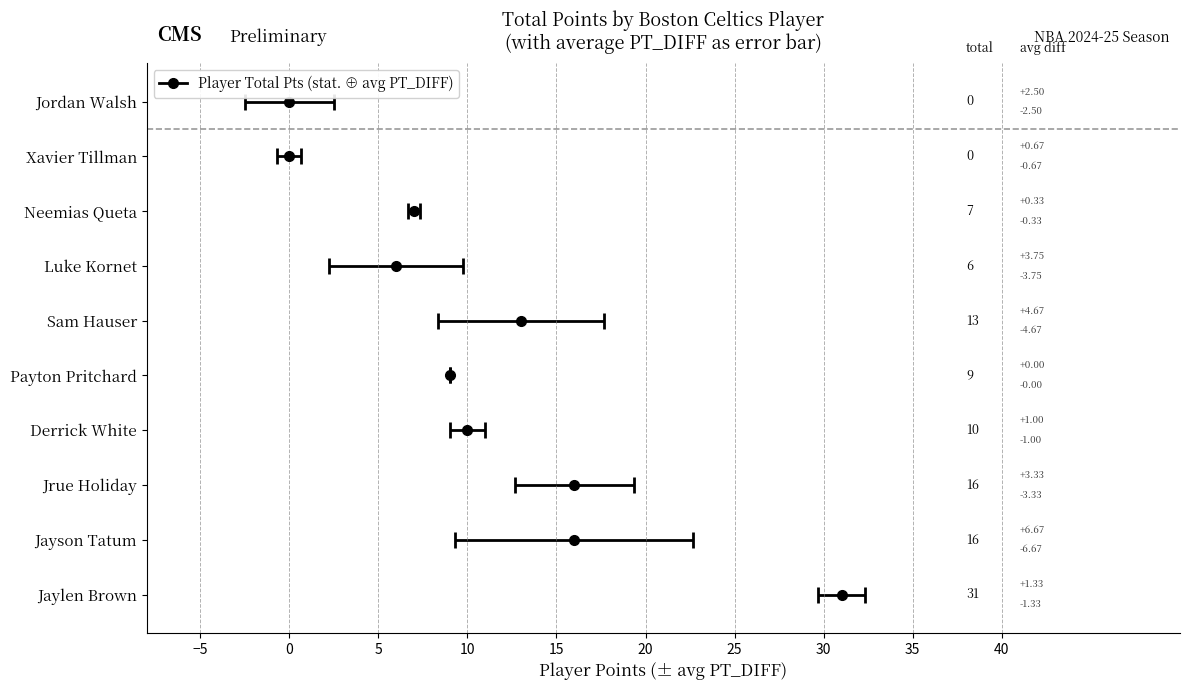

Which series has the widest spread of values?

total_pts